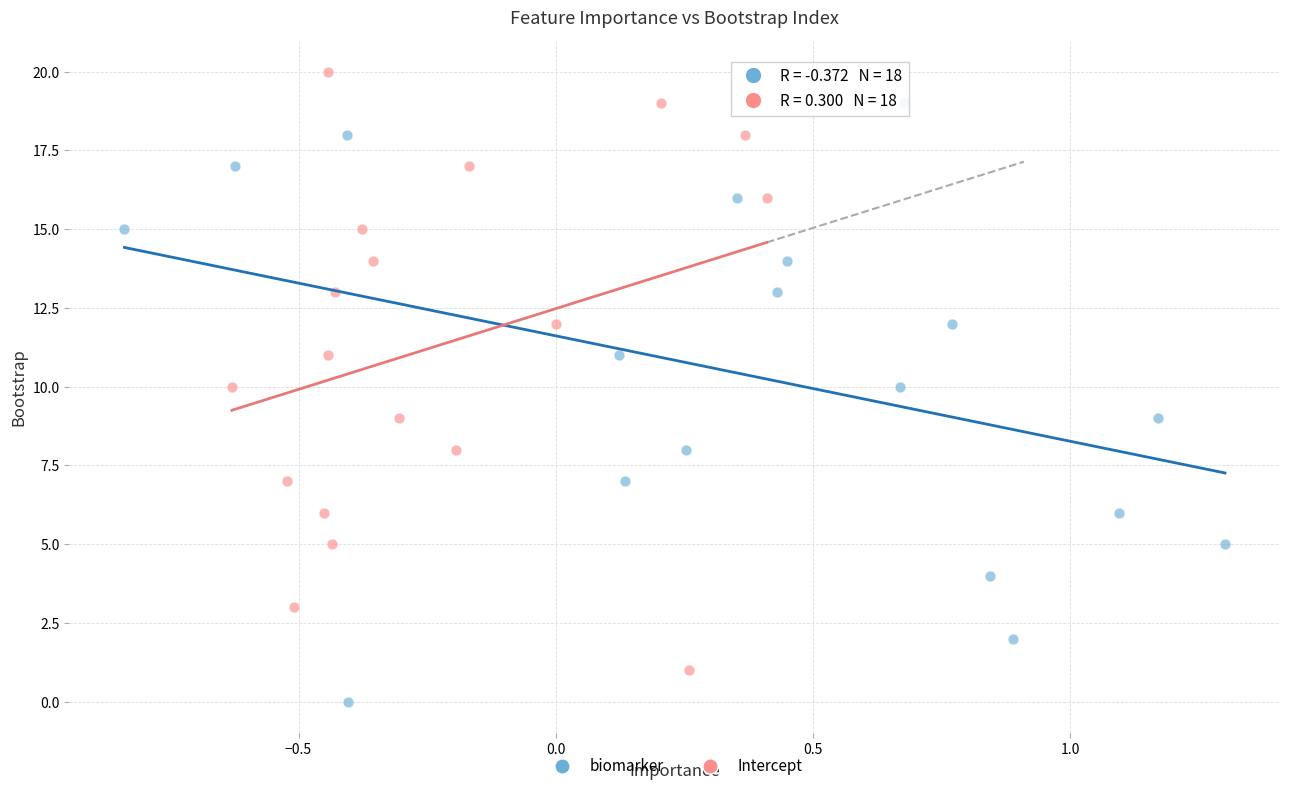

Which series reaches the maximum Y coordinate?

Intercept